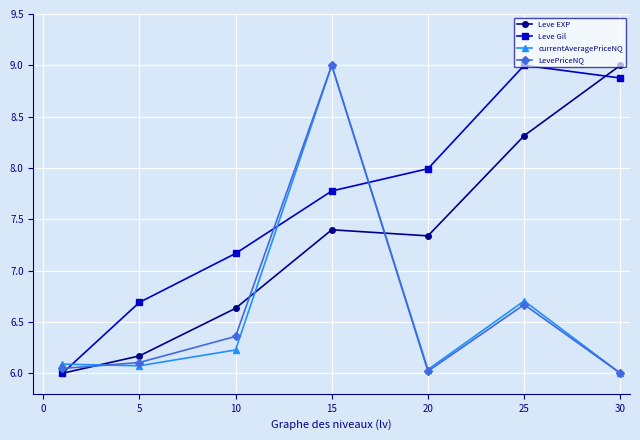

What is the maximum value for Leve Gil?

9.0